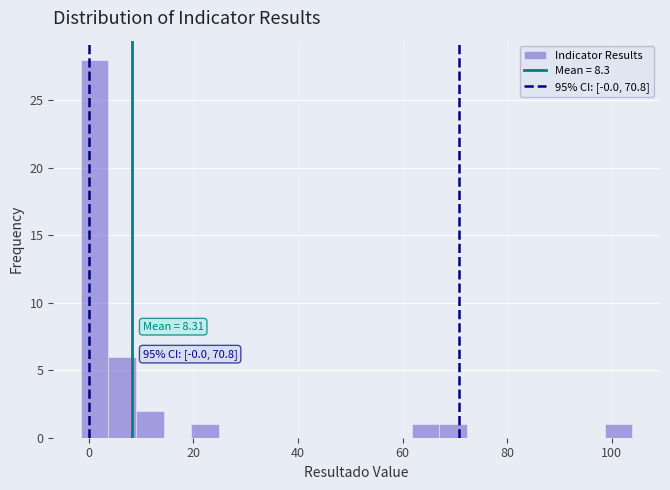

Read against the x-axis, roughly where is the centre of the tallest bar?

2